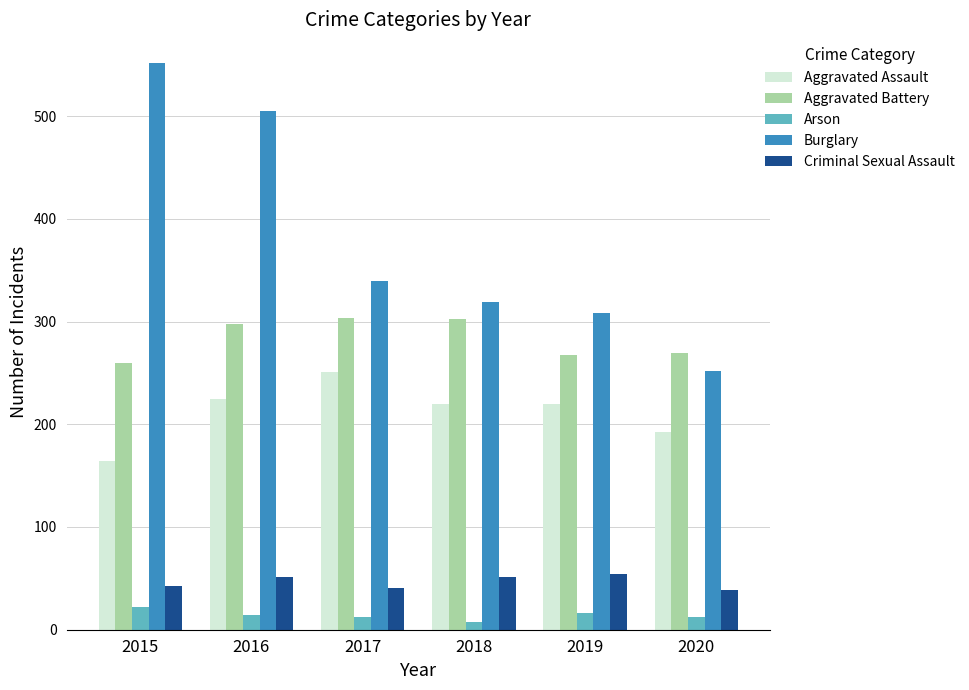

How many distinct data groups are displayed?

5